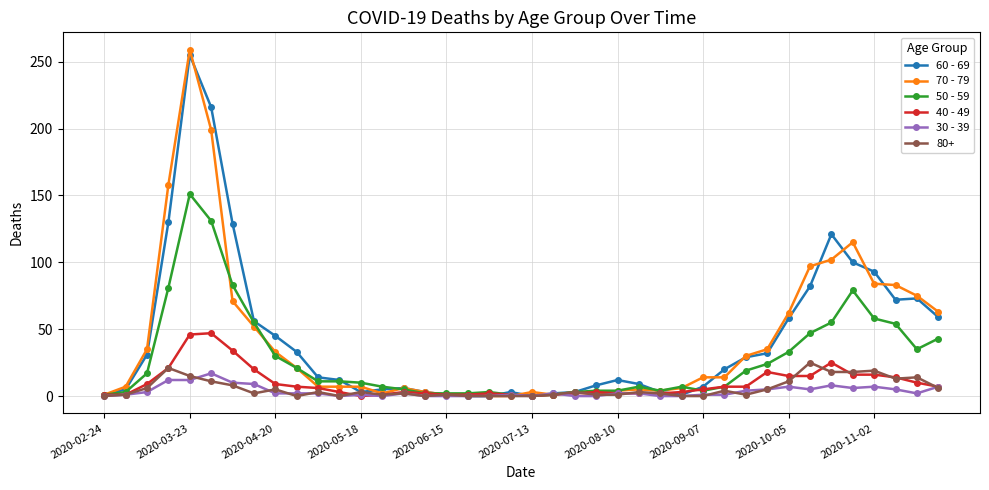

At which category is the sum across all series the highest?

2020-03-23